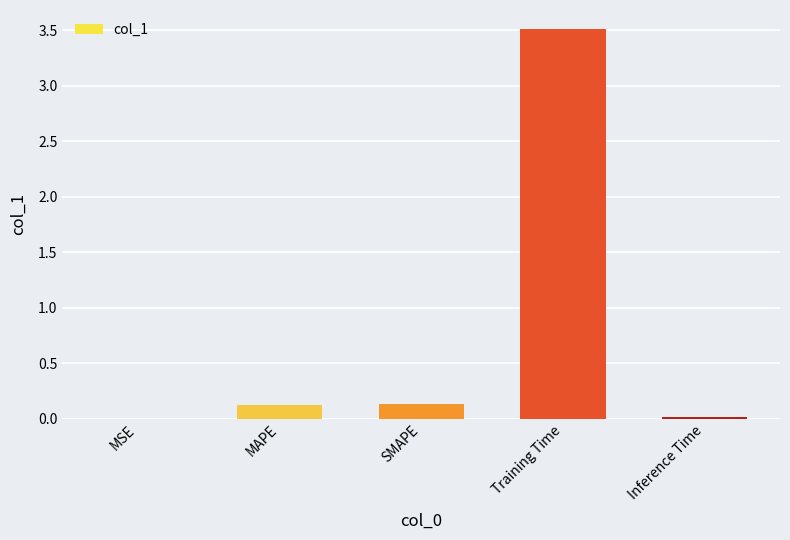

What is the sum of all values?

3.8